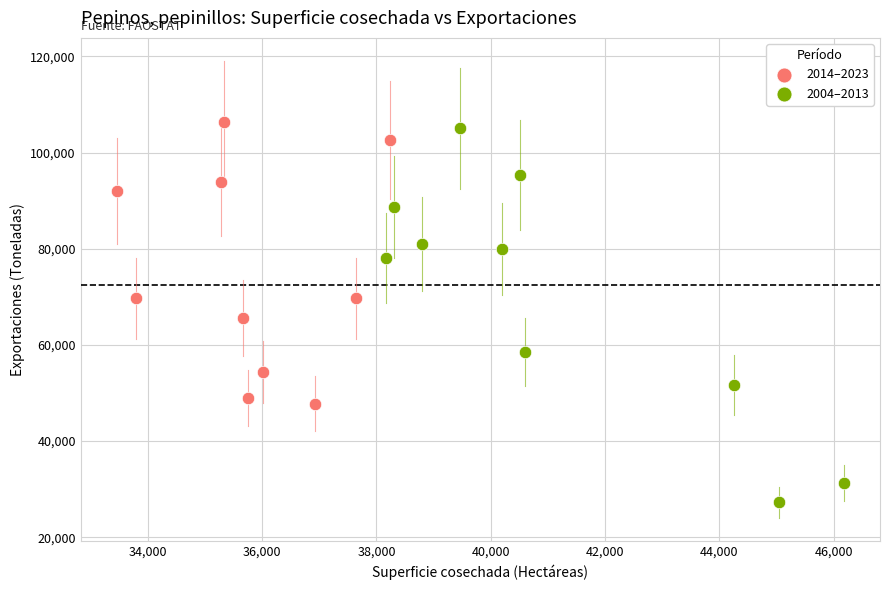

Which series contains the lowest Y value?

2004–2013